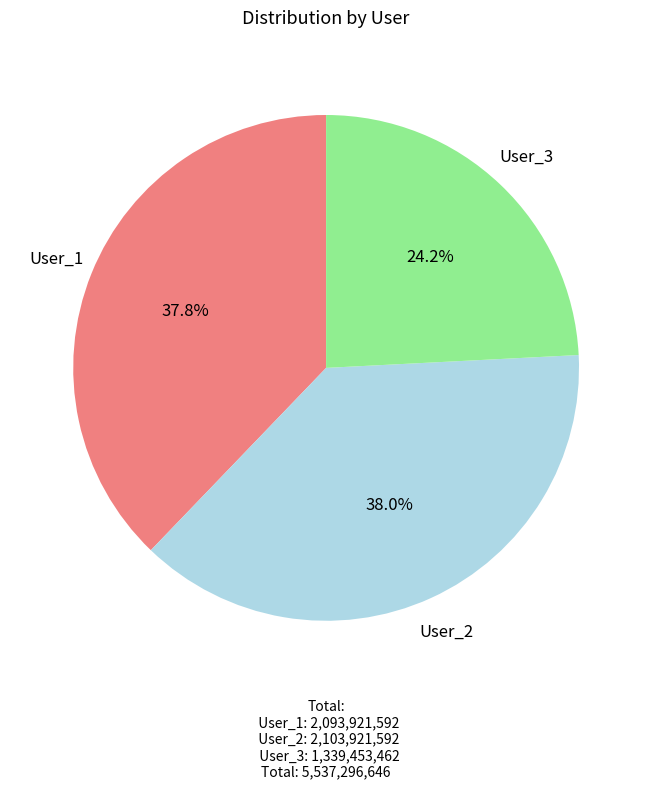

To the nearest percent, what is the average slice percentage?

33%